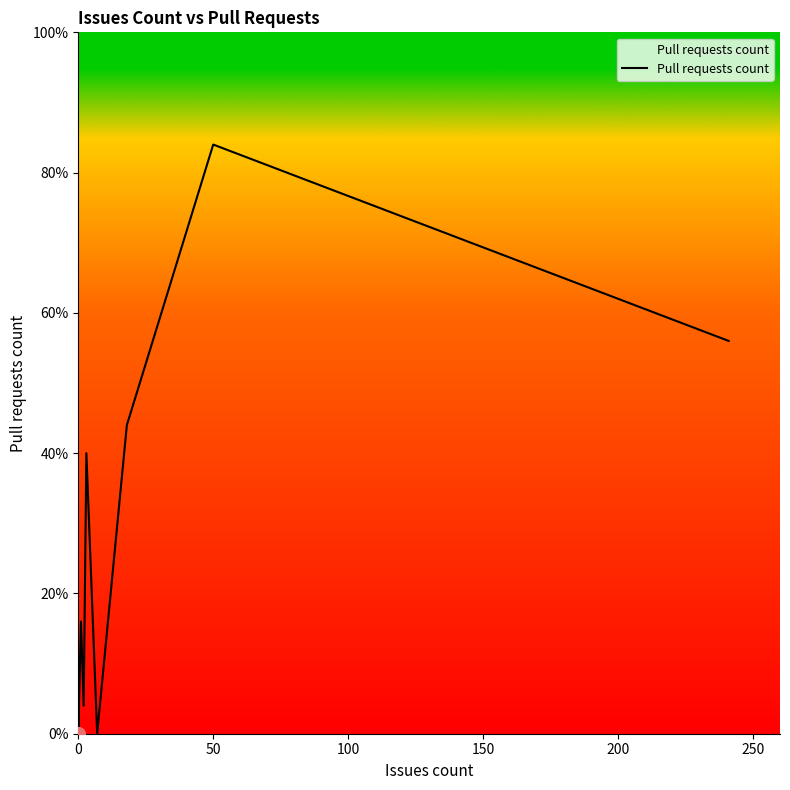

How many points are higher than both their immediate neighbors (excluding endpoints)?

4